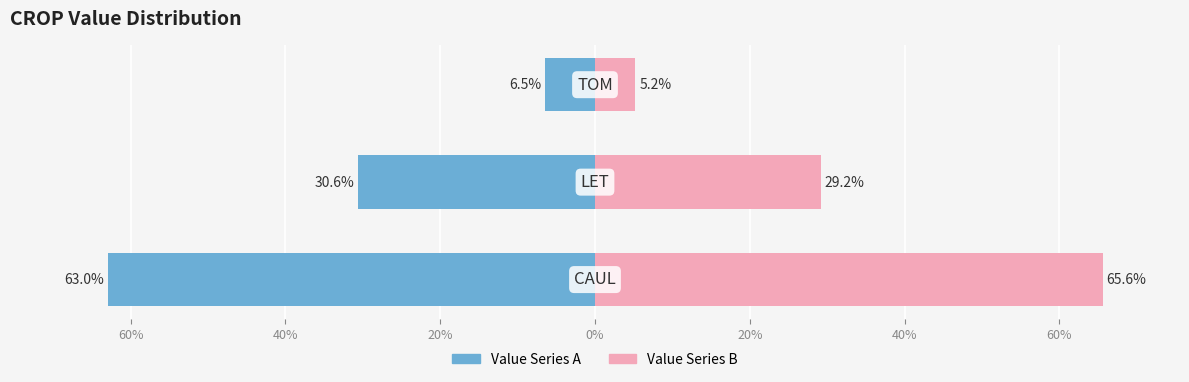

What is the value of the Value Series B bar at the 3rd from the left?

5.2